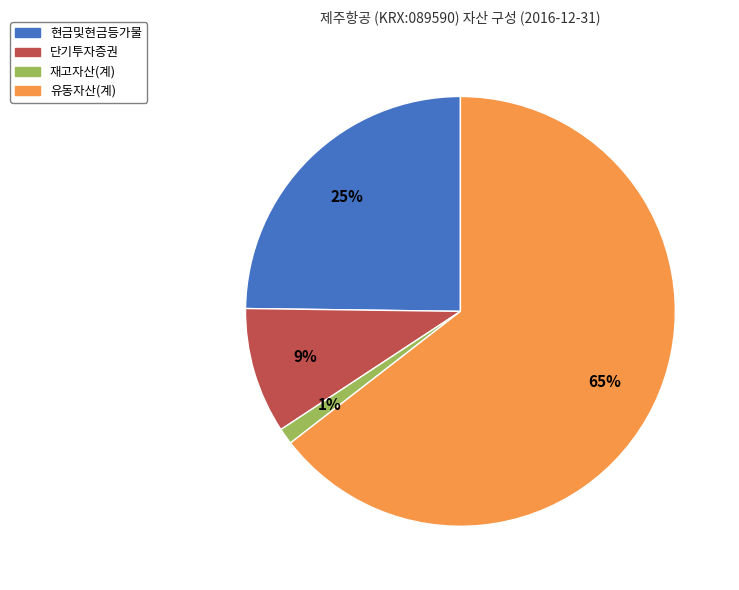

To the nearest percent, what percentage of the pie is 재고자산(계)?

1%